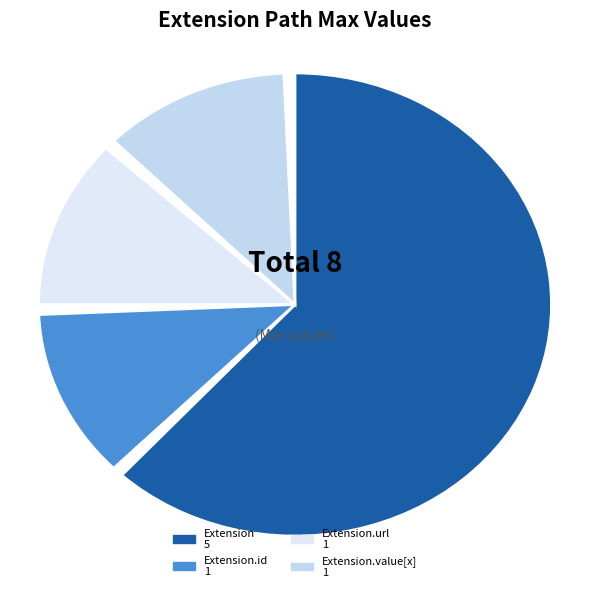

Do Extension.value[x] and Extension.extension together represent more than half of the pie?

No